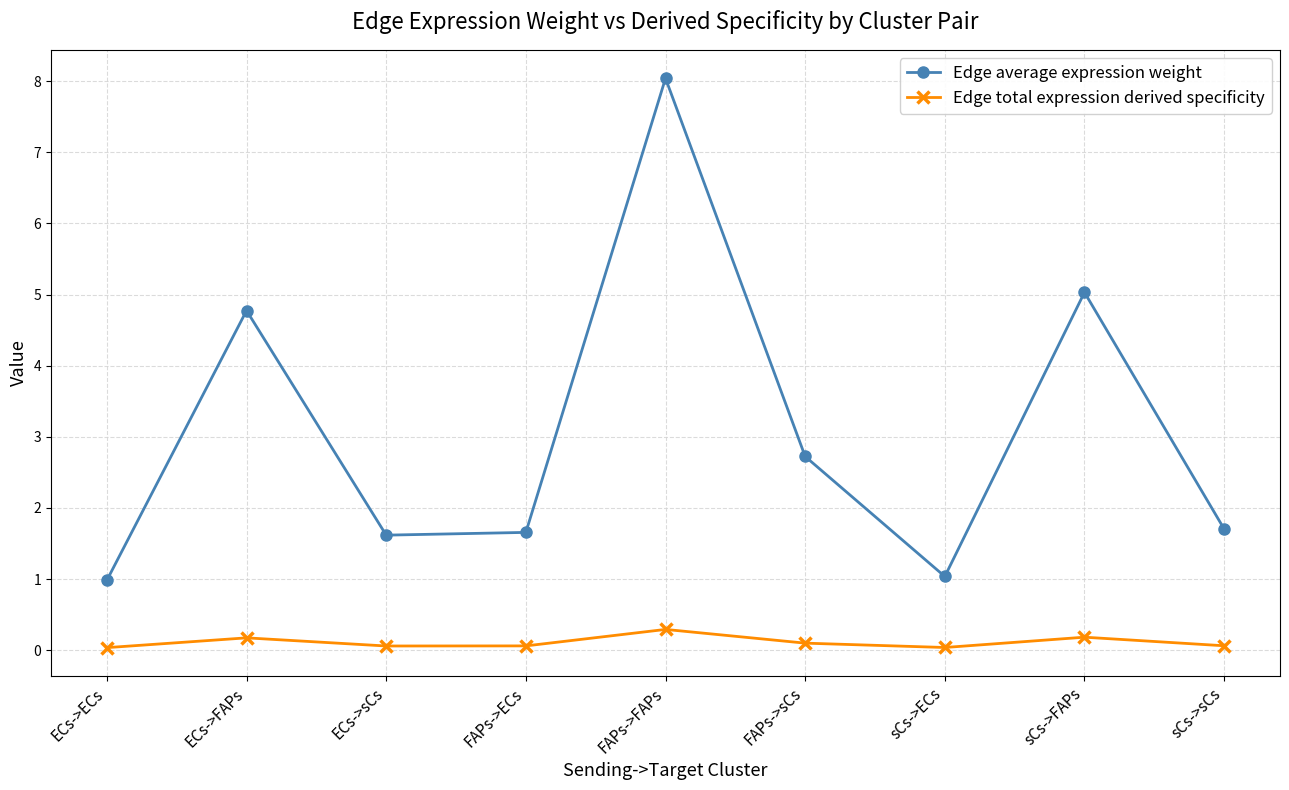

True or false: Edge average expression weight has more than 1 points higher than both neighbors.

True